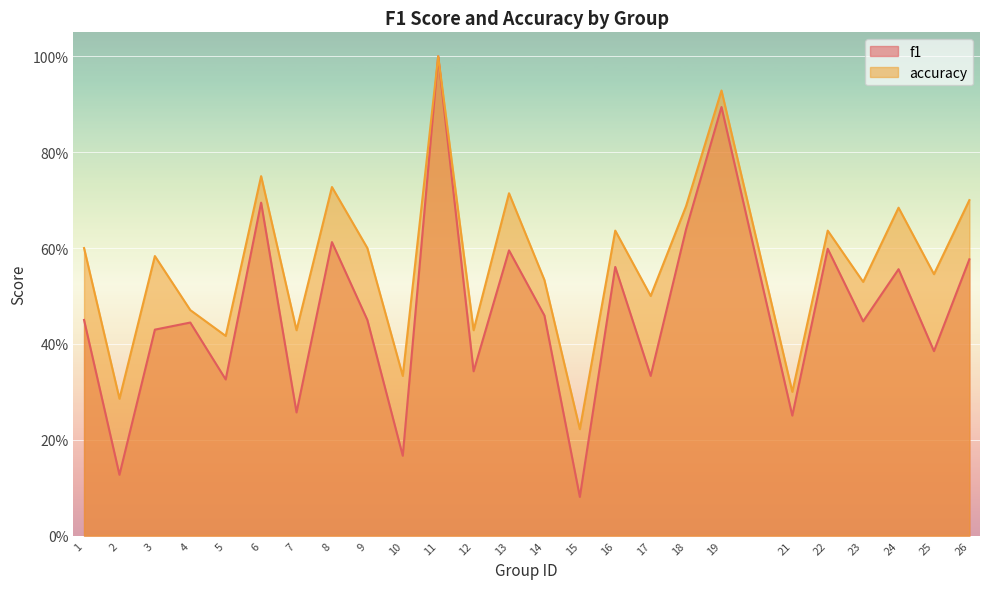

Is it true that accuracy equals 0.9 at 19?

True